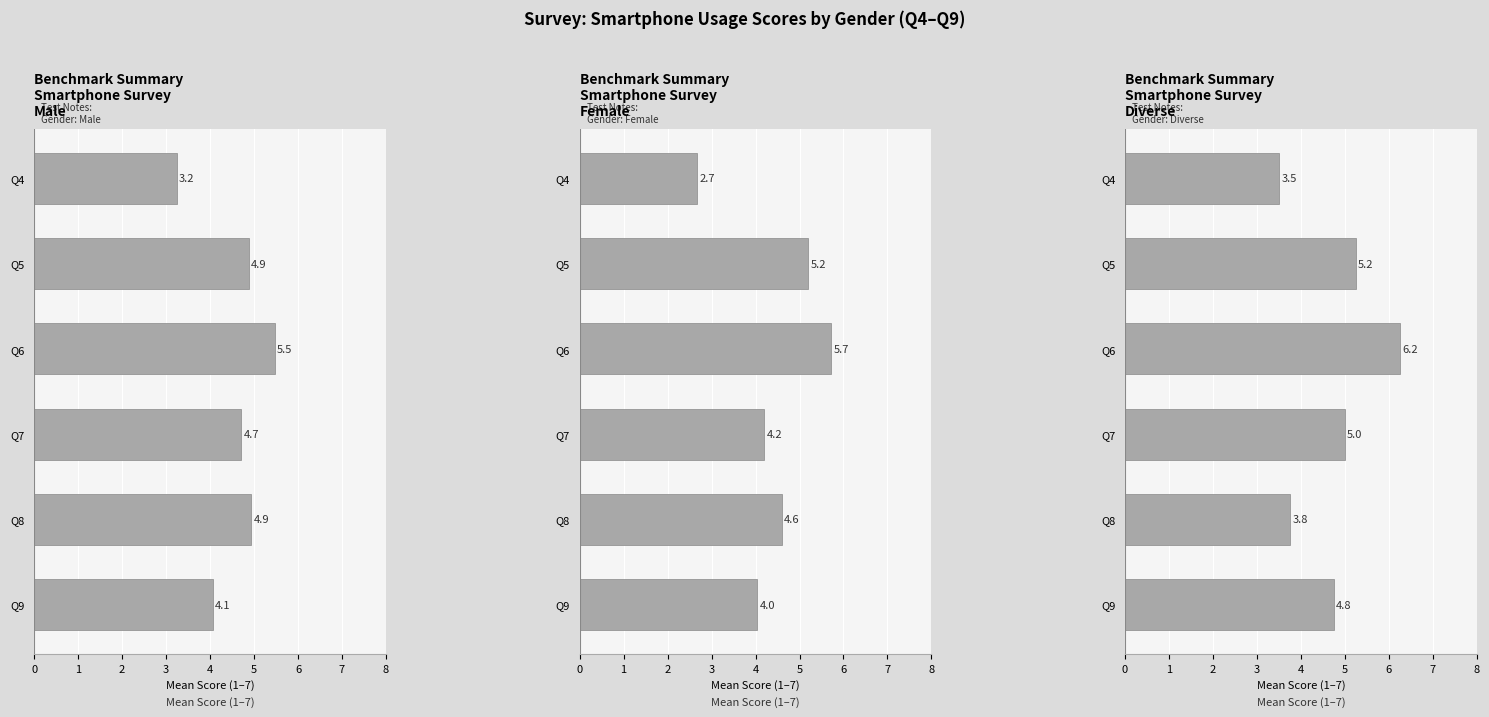

Between Q6 and Q9, which is larger?

Q6